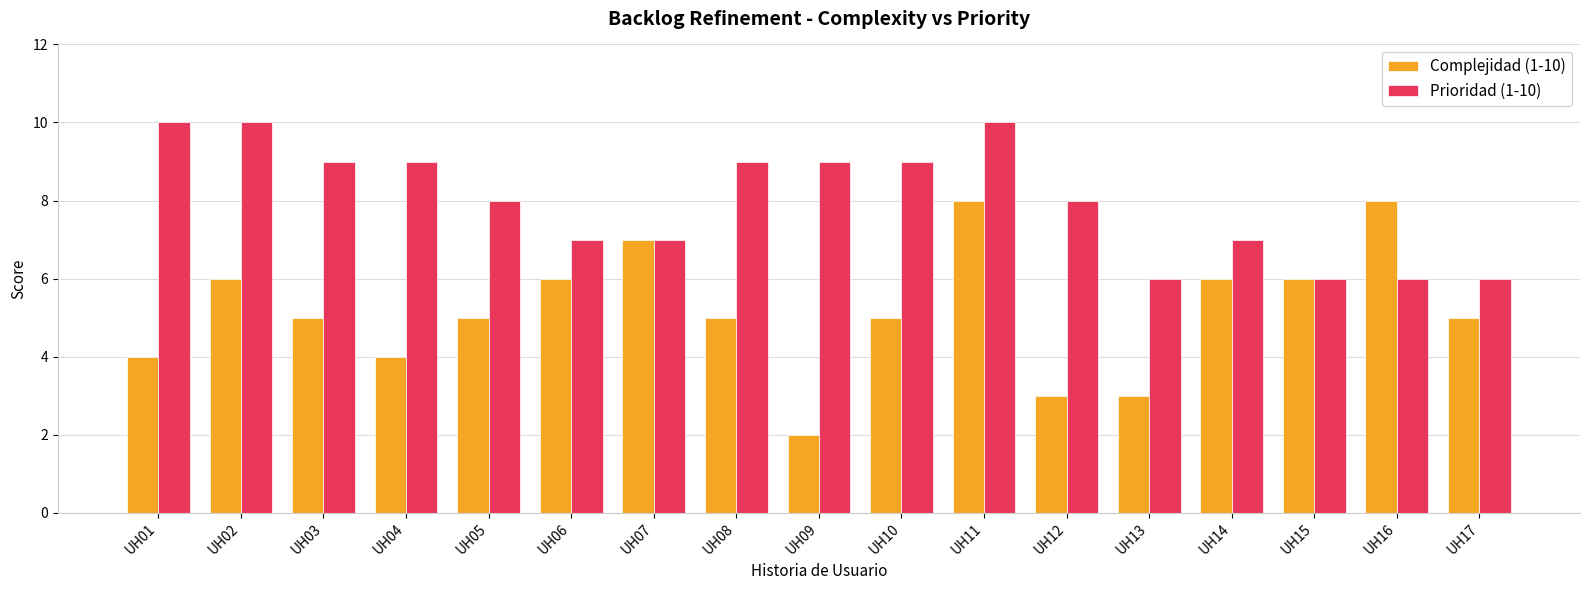

Reading left to right, extract all data points from this chart.

Complejidad (1-10): UH01=4	UH02=6	UH03=5	UH04=4	UH05=5	UH06=6	UH07=7	UH08=5	UH09=2	UH10=5	UH11=8	UH12=3	UH13=3	UH14=6	UH15=6	UH16=8	UH17=5
Prioridad (1-10): UH01=10	UH02=10	UH03=9	UH04=9	UH05=8	UH06=7	UH07=7	UH08=9	UH09=9	UH10=9	UH11=10	UH12=8	UH13=6	UH14=7	UH15=6	UH16=6	UH17=6